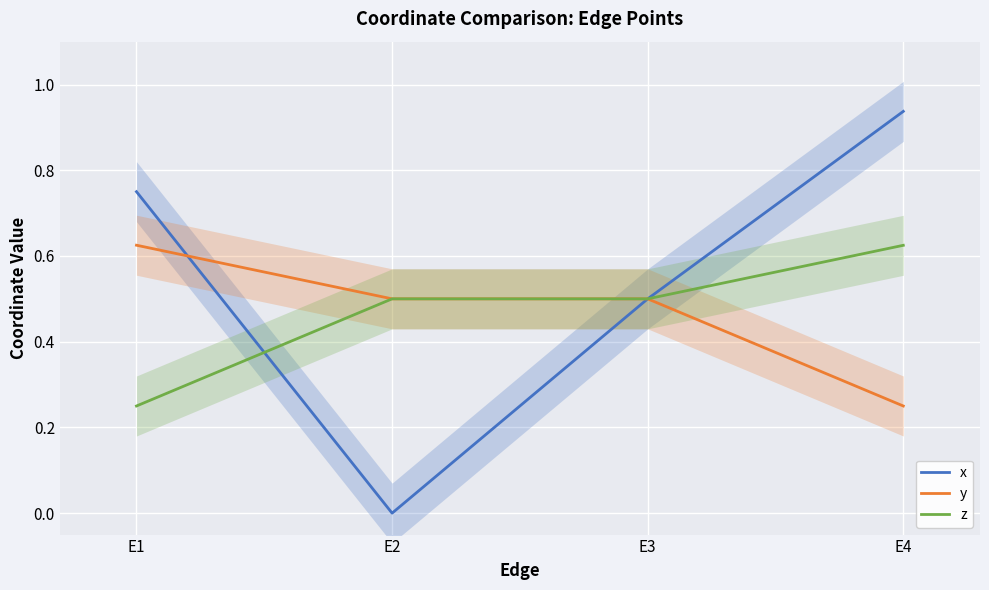

The value of x at E1 is 0.8. True or false?

True